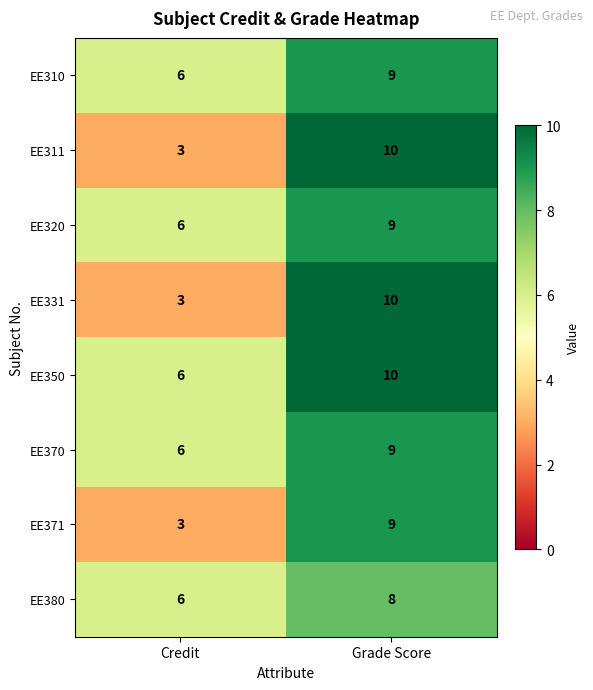

Is it true that EE311 equals 4 at Grade Score?

False